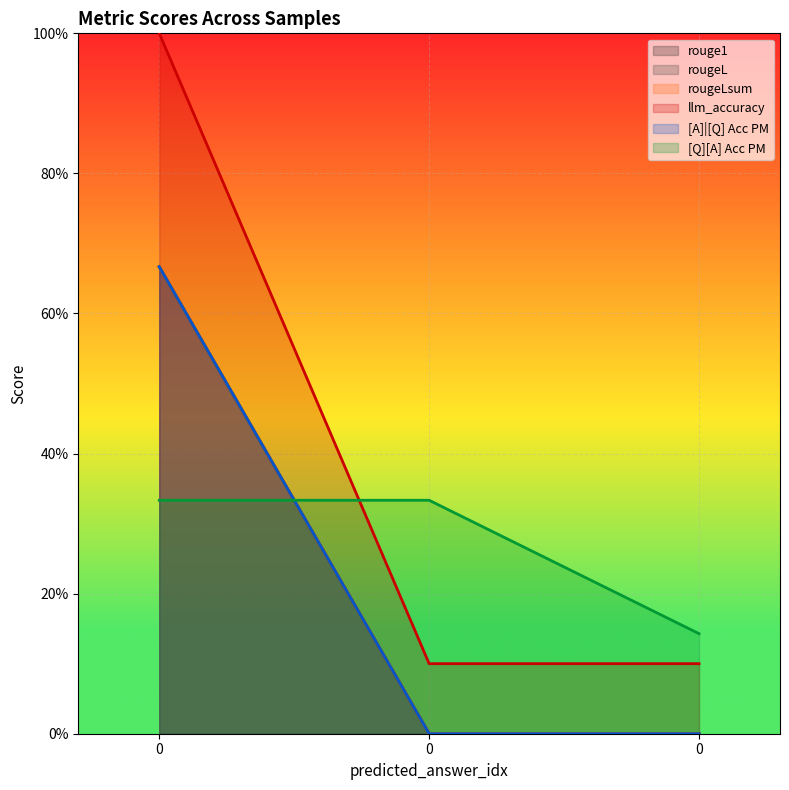

The rougeLsum series shows 0.0 at 0. True or false?

True